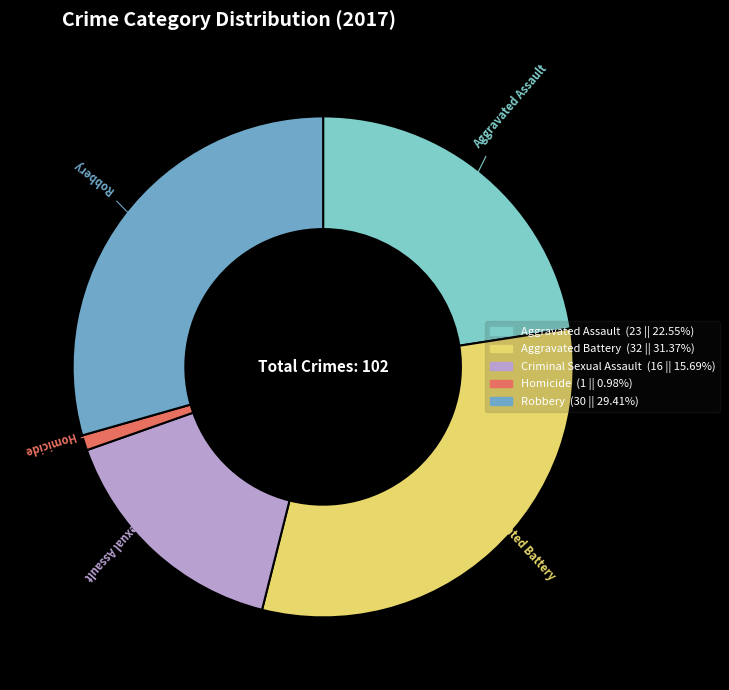

Do Robbery and Aggravated Assault together represent more than half of the pie?

Yes